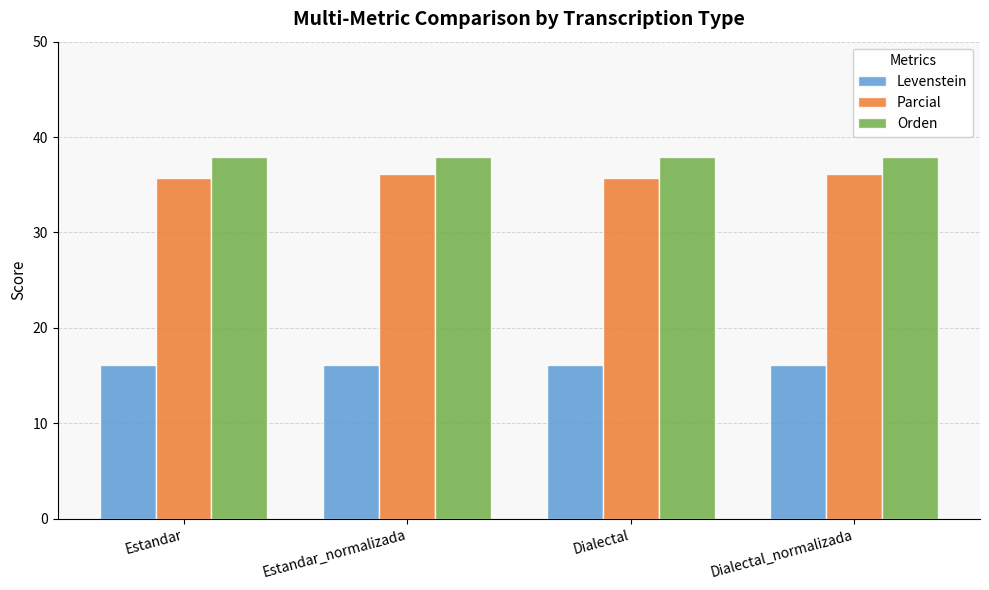

True or false: Orden has a value of 10.1 at Dialectal.

False